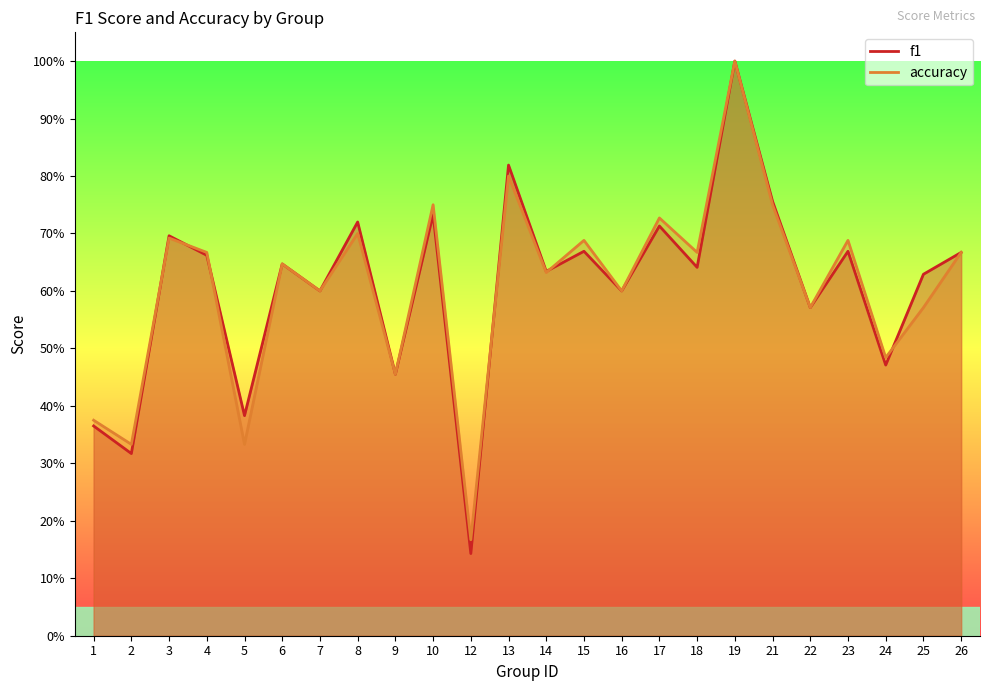

Where is the first local maximum for f1?

3